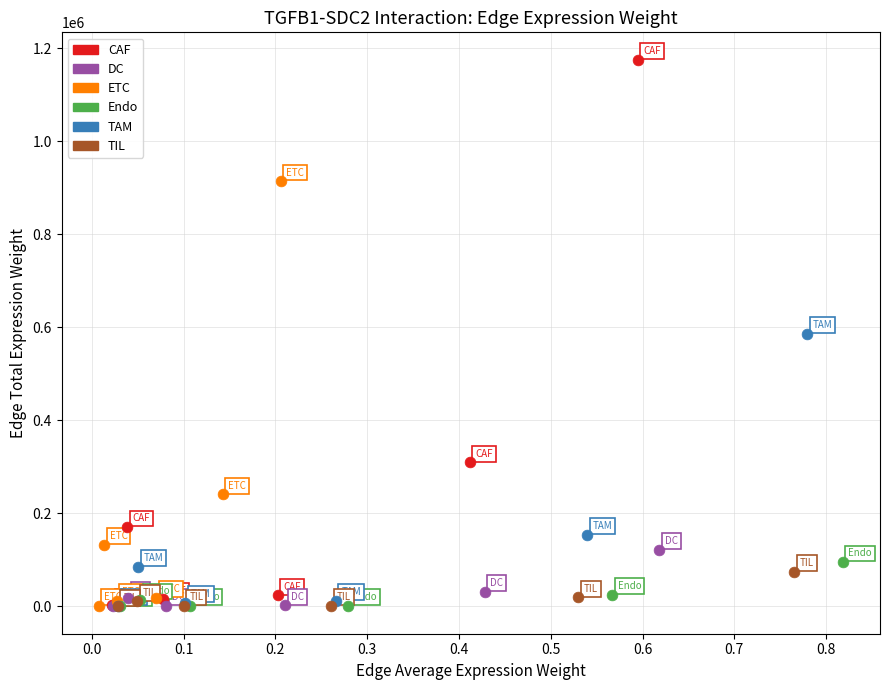

Which series contains the highest Y value?

CAF